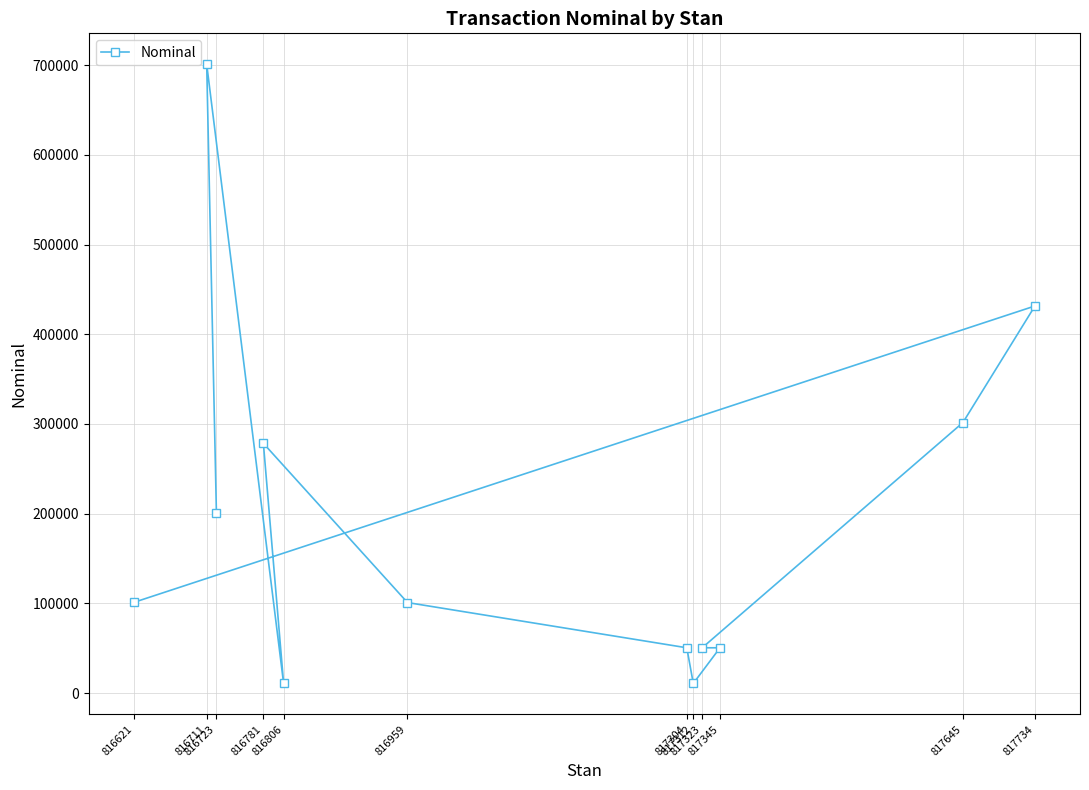

Where is the first local maximum?

817734